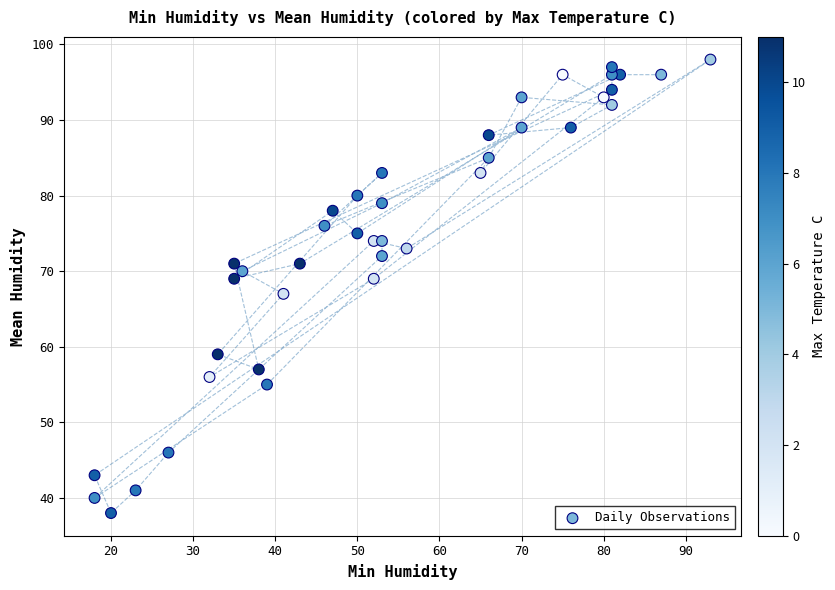

What is the range of X values (max minus min)?

75